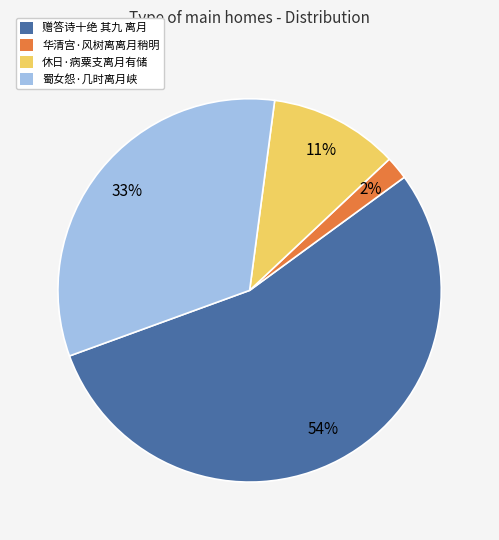

What percentage is the 休日·病粟支离月有储 slice, to the nearest percent?

11%